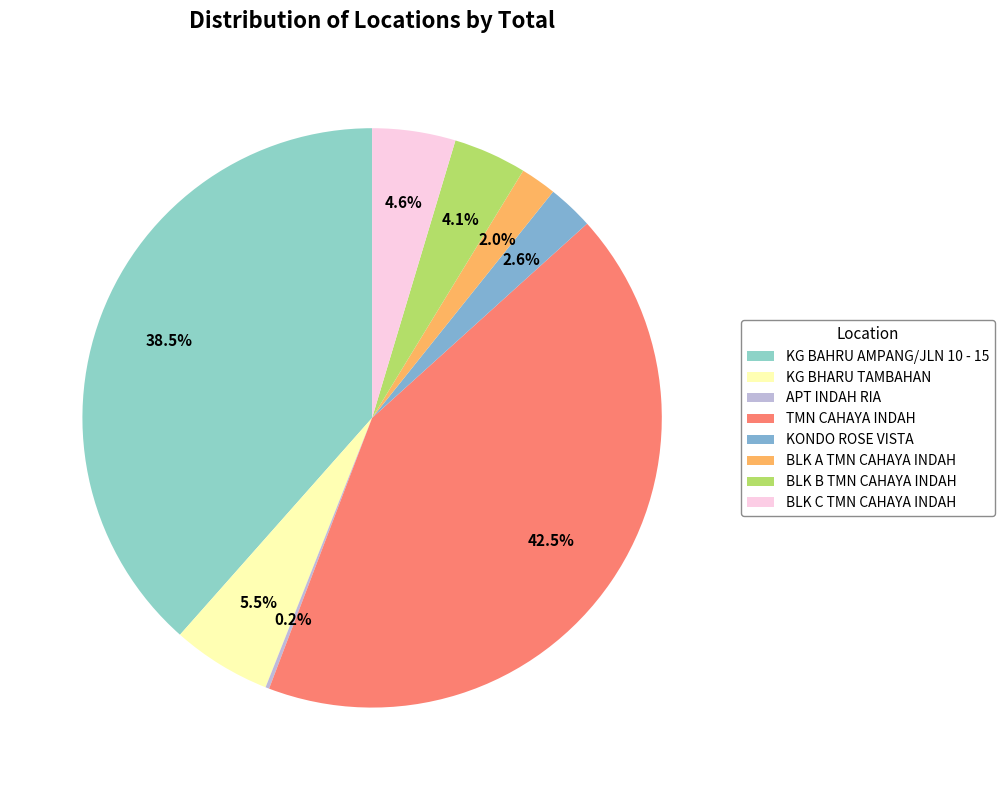

Which category has the smallest portion of the pie?

APT INDAH RIA